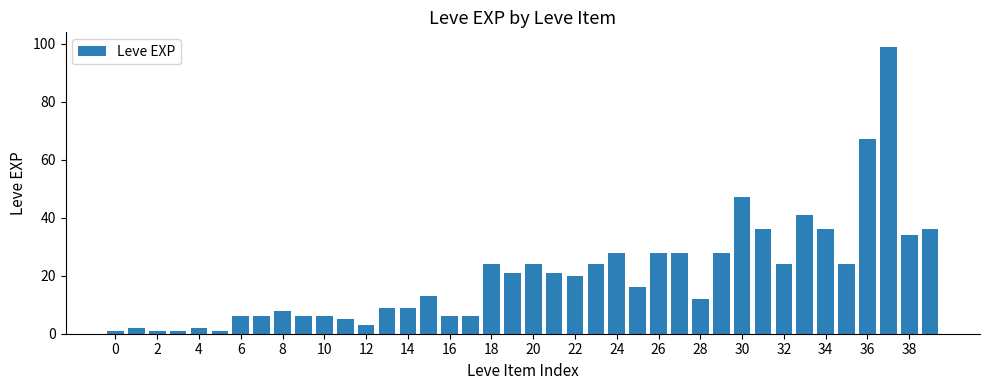

What is the sum of all values?

809